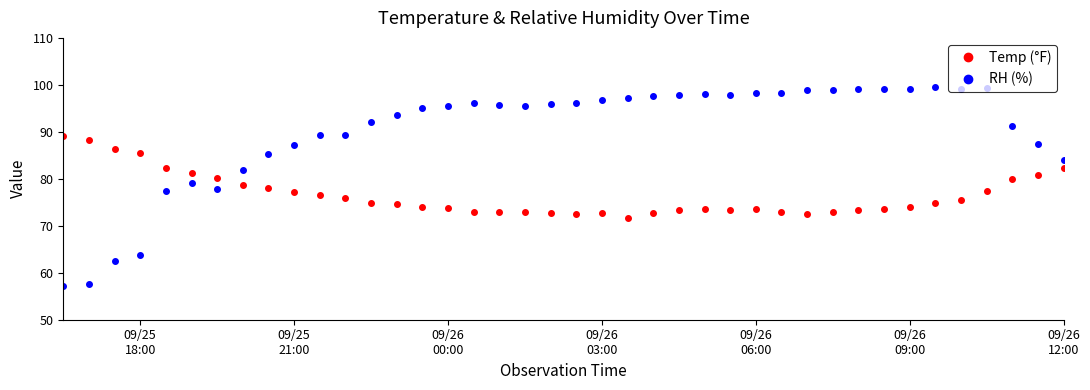

At how many categories does at least one series exceed 66?

40